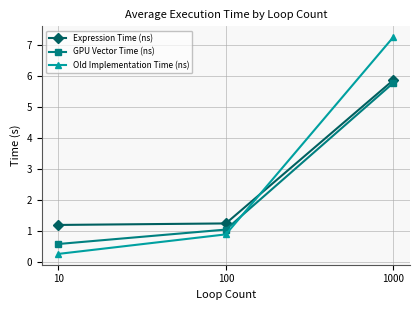

How many series are shown in this chart?

3